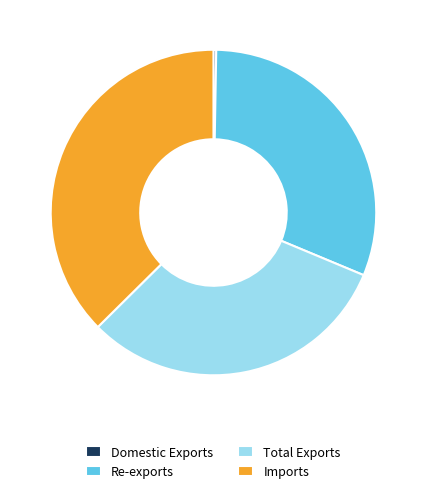

Is it true that Imports is 37% of the pie?

True